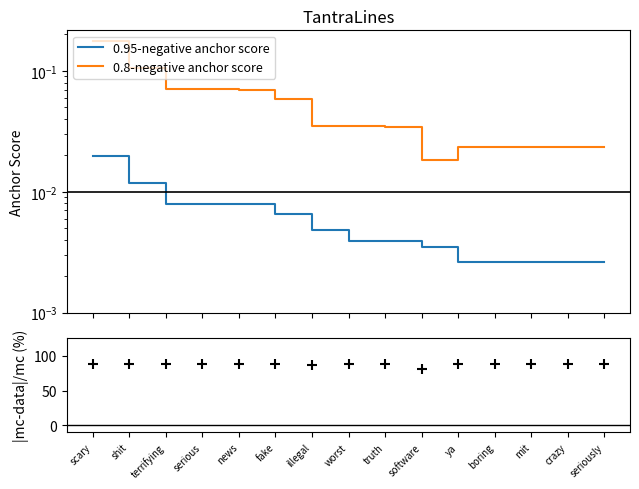

Which series has the largest total across all categories?

residuals